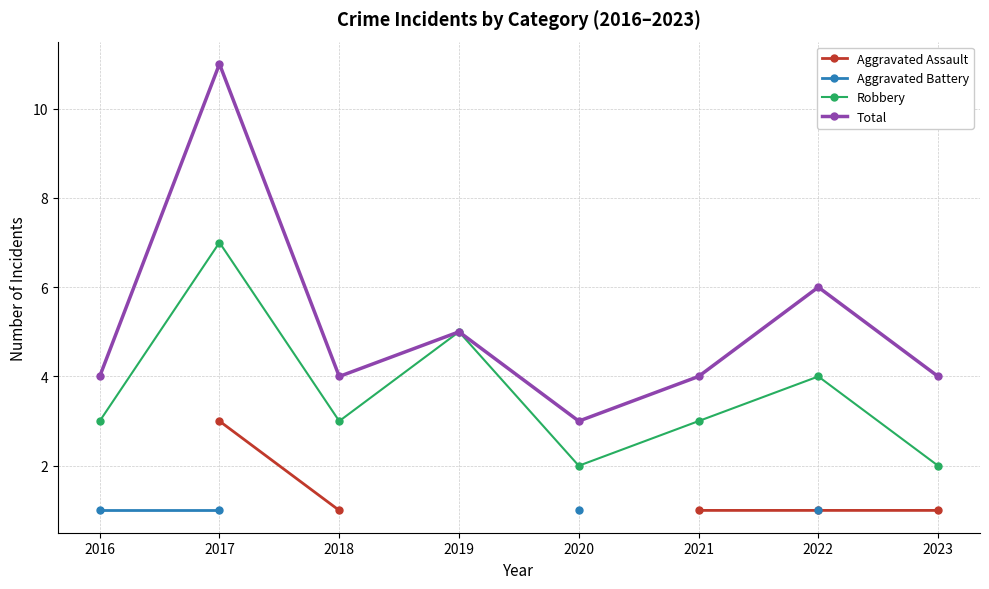

Which series changed the most between 2017 and 2021?

Total